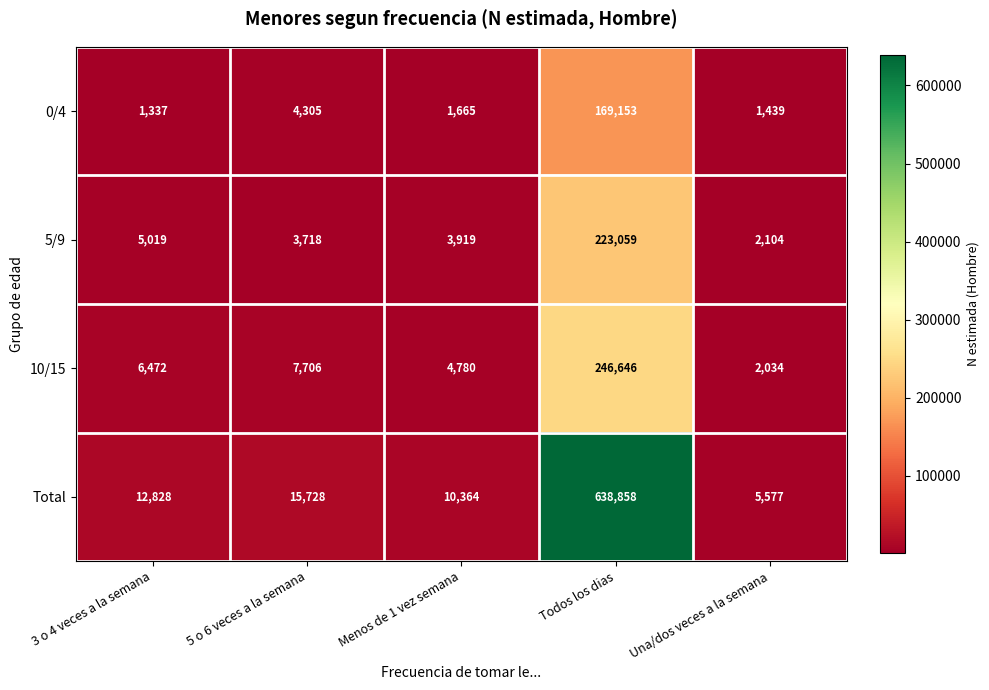

What is the difference between the second highest and minimum values in the 10/15 series?

5672